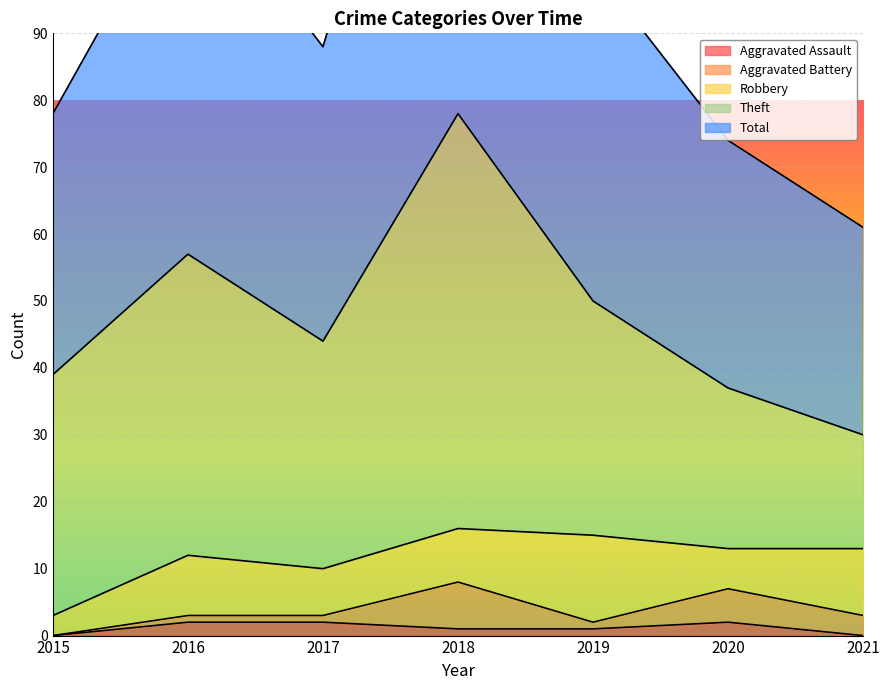

Reading left to right, transcribe all the data shown in this chart.

Aggravated Assault: 2015=0	2016=2	2017=2	2018=1	2019=1	2020=2	2021=0
Aggravated Battery: 2015=0	2016=1	2017=1	2018=7	2019=1	2020=5	2021=3
Robbery: 2015=3	2016=9	2017=7	2018=8	2019=13	2020=6	2021=10
Theft: 2015=36	2016=45	2017=34	2018=62	2019=35	2020=24	2021=17
Total: 2015=39	2016=57	2017=44	2018=78	2019=50	2020=37	2021=31